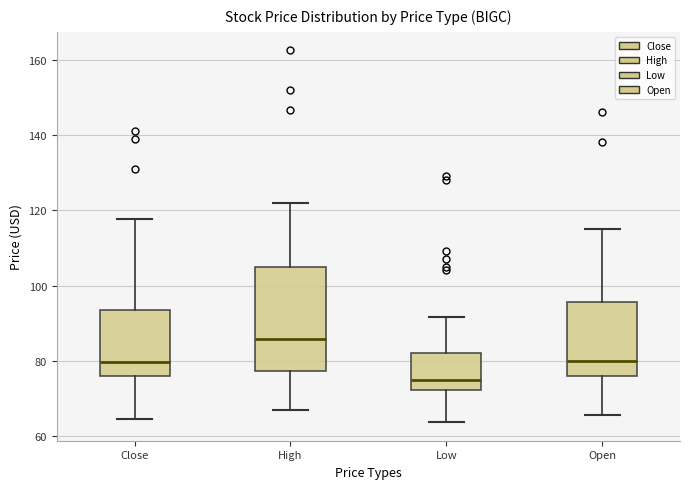

Reading left to right, read every box against the y-axis: the position of its median line, the range the box covers, and the ends of its whiskers. The values are not printed on the chart, so give them approximately, as read against the axis.

Close: median 80, box 76 to 94, whiskers 64 to 118
High: median 86, box 78 to 104, whiskers 66 to 122
Low: median 76, box 72 to 82, whiskers 64 to 92
Open: median 80, box 76 to 96, whiskers 66 to 116